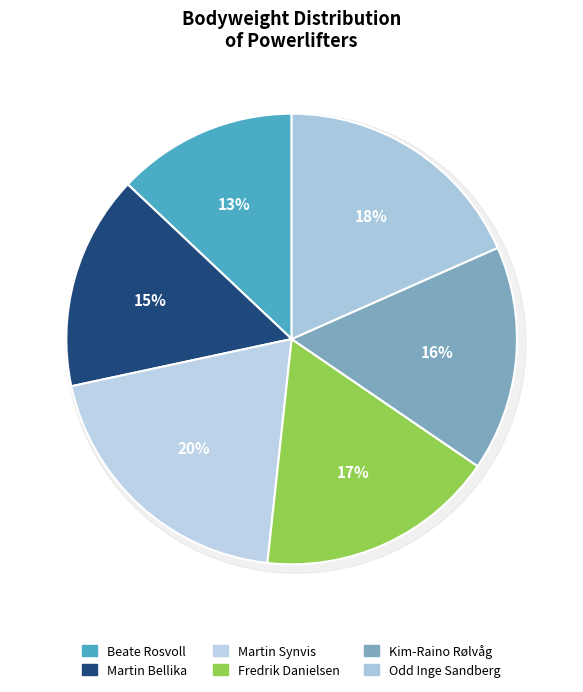

Is it true that Odd Inge Sandberg is 18% of the pie?

True